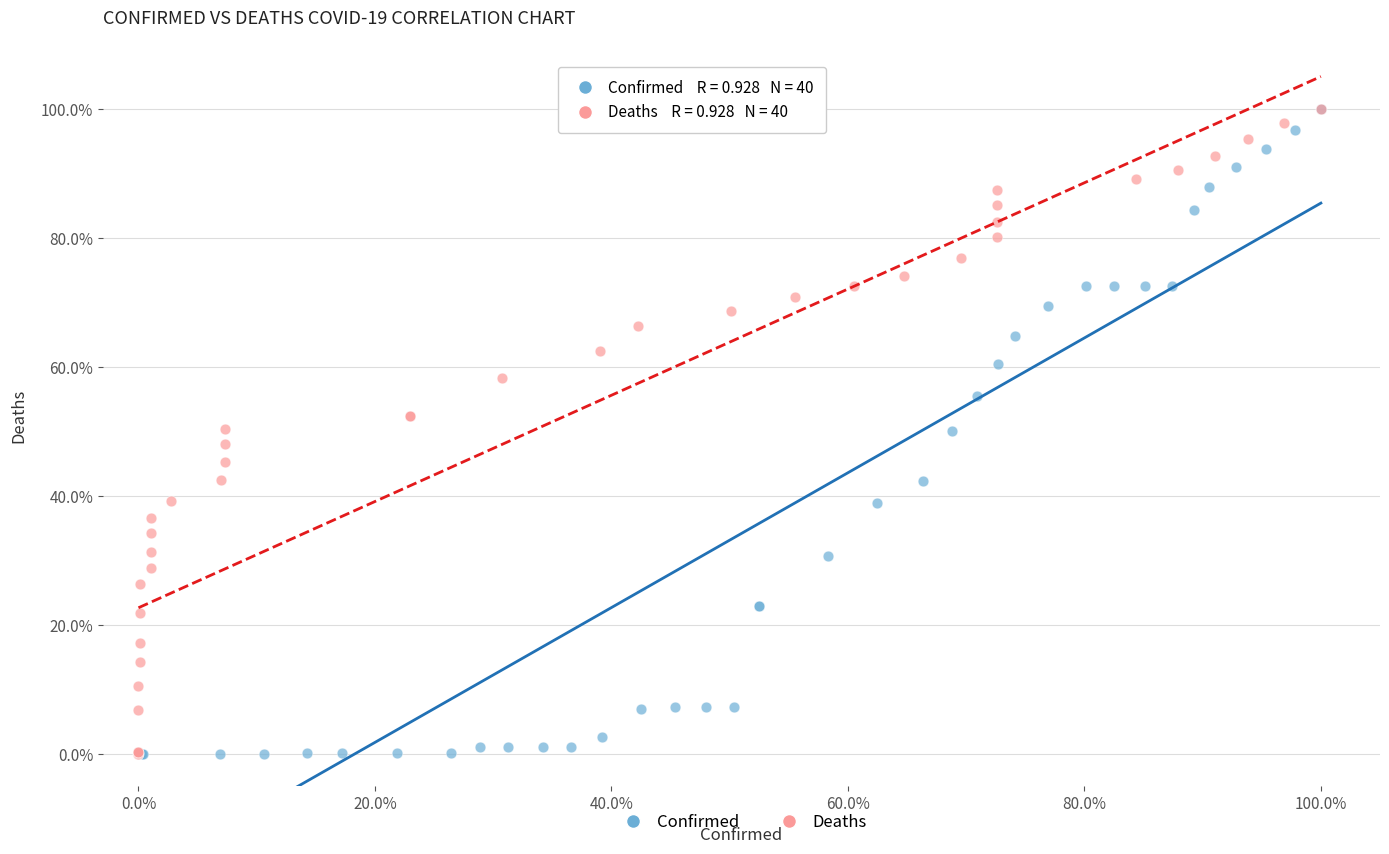

Which series has the largest Y range (max minus min)?

Confirmed